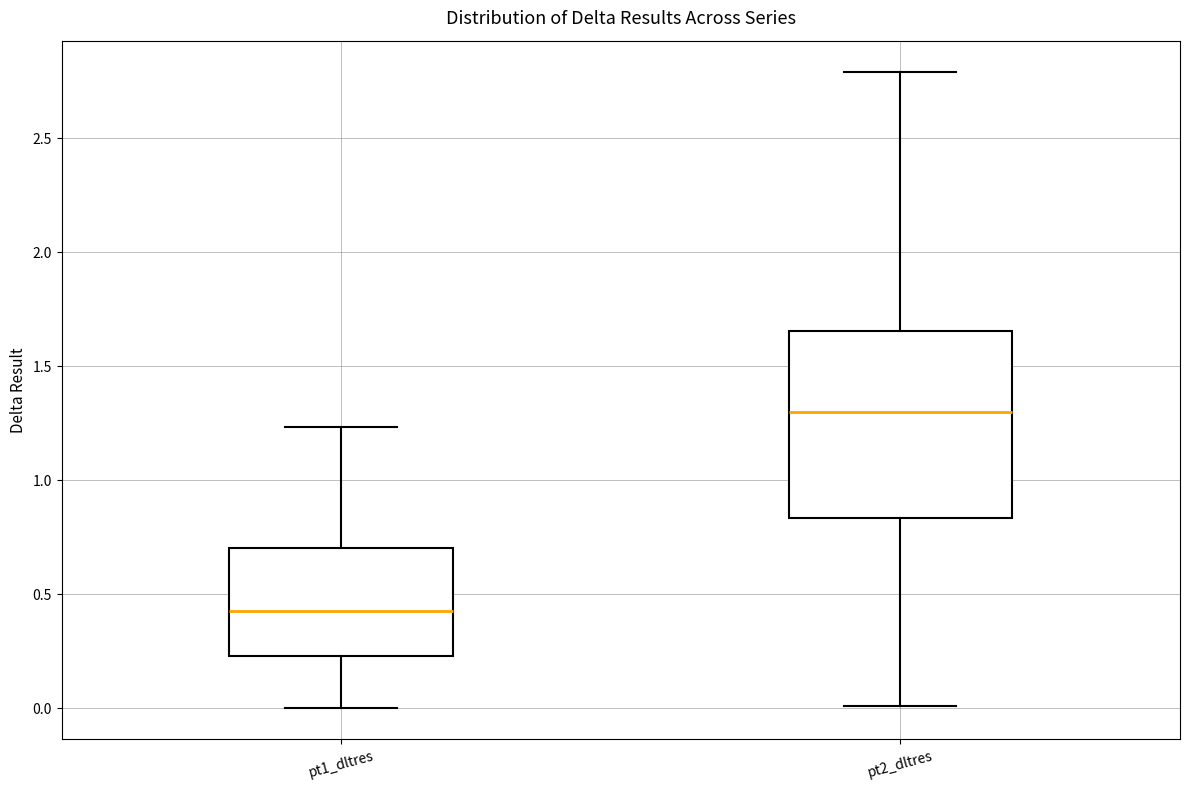

Reading left to right, transcribe this box plot: for each box, give where its median line is, the range the box spans, and where its two whiskers end, as read against the y-axis. The values are not printed on the chart, so give them approximately, as read against the axis.

pt1_dltres: median 0.40, box 0.25 to 0.70, whiskers 0.00 to 1.25
pt2_dltres: median 1.30, box 0.85 to 1.65, whiskers 0.00 to 2.80